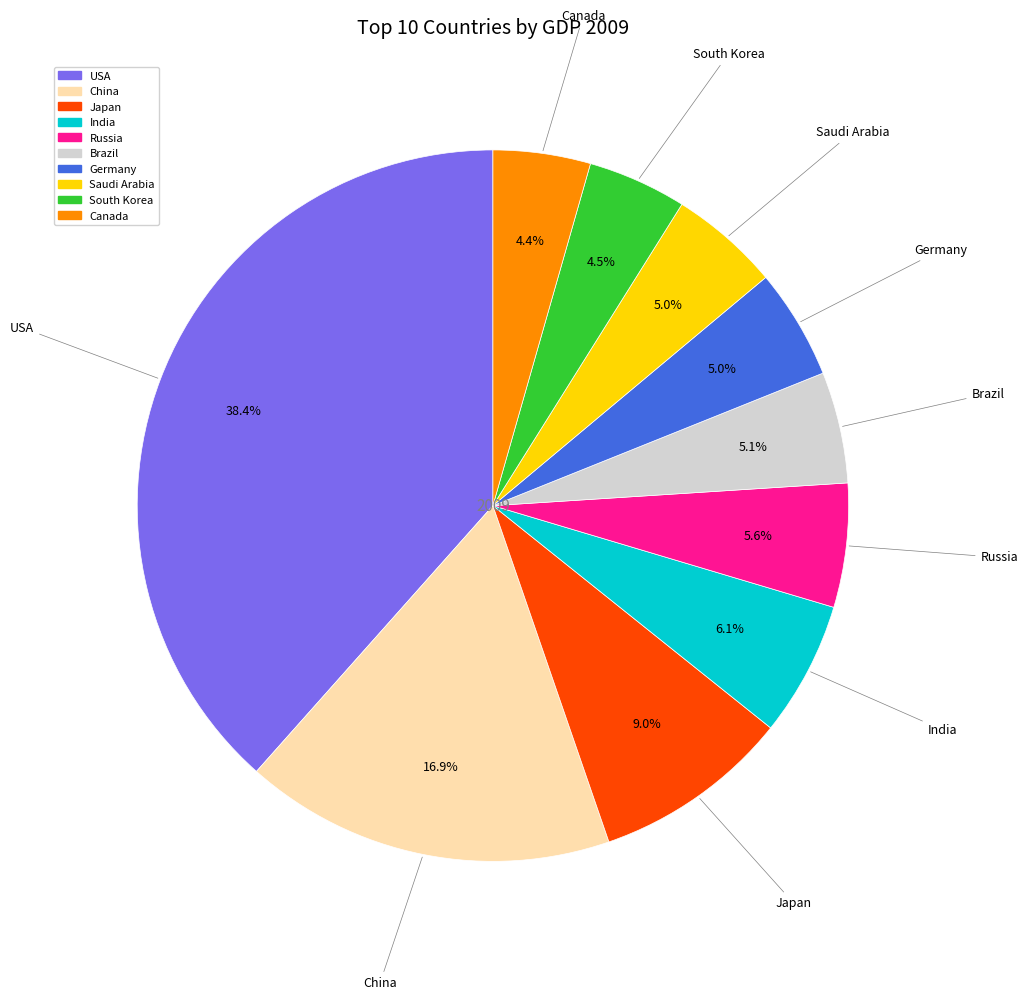

Which slice is the largest?

USA